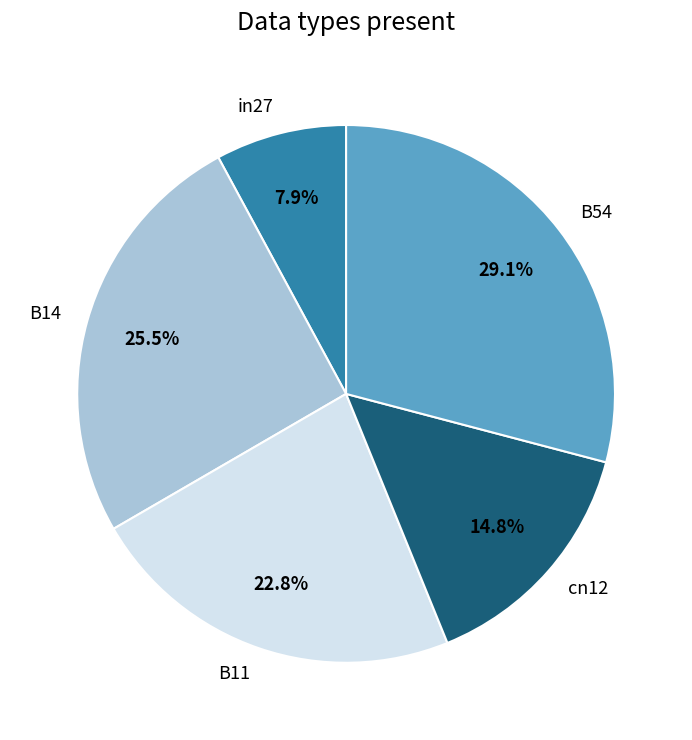

What percentage is NOT represented by B54?

70.9%